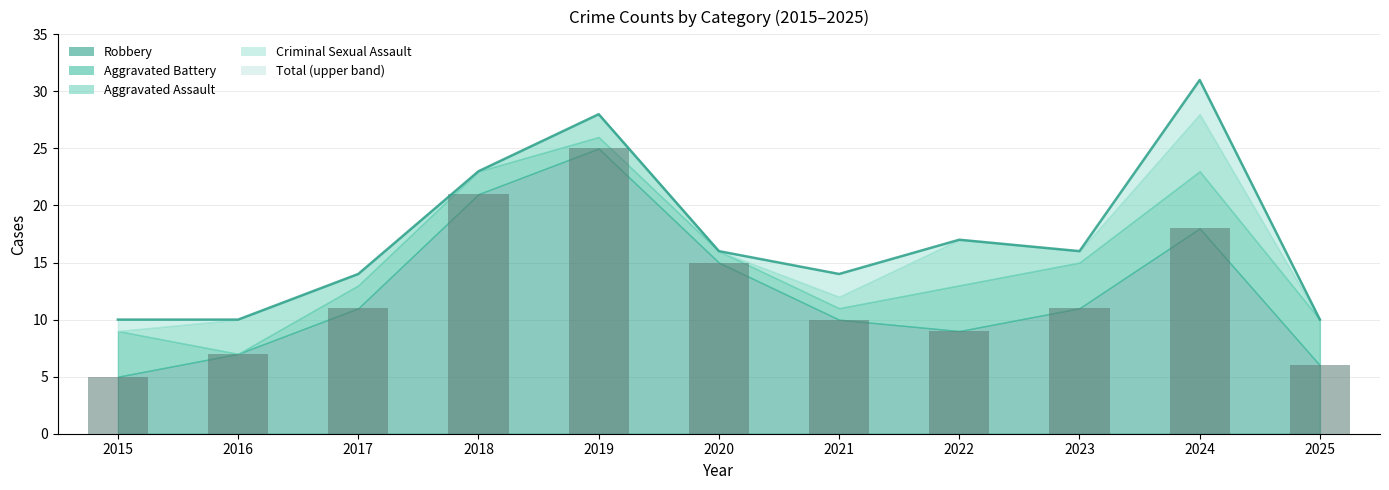

Which series has the largest total across all categories?

Total